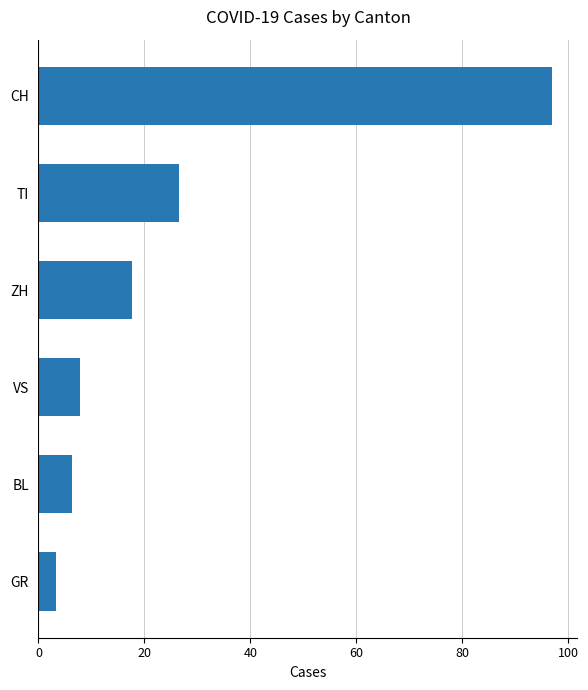

Rank the categories by value from lowest to highest.

GR, BL, VS, ZH, TI, CH